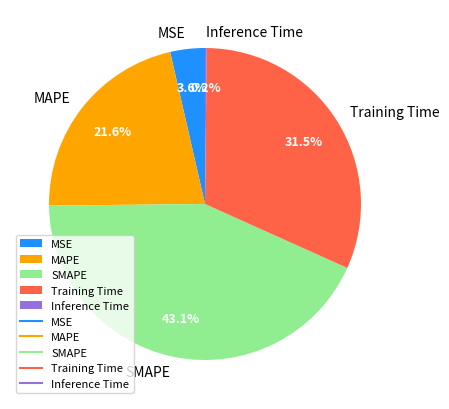

Is the sum of SMAPE and MSE greater than half?

No